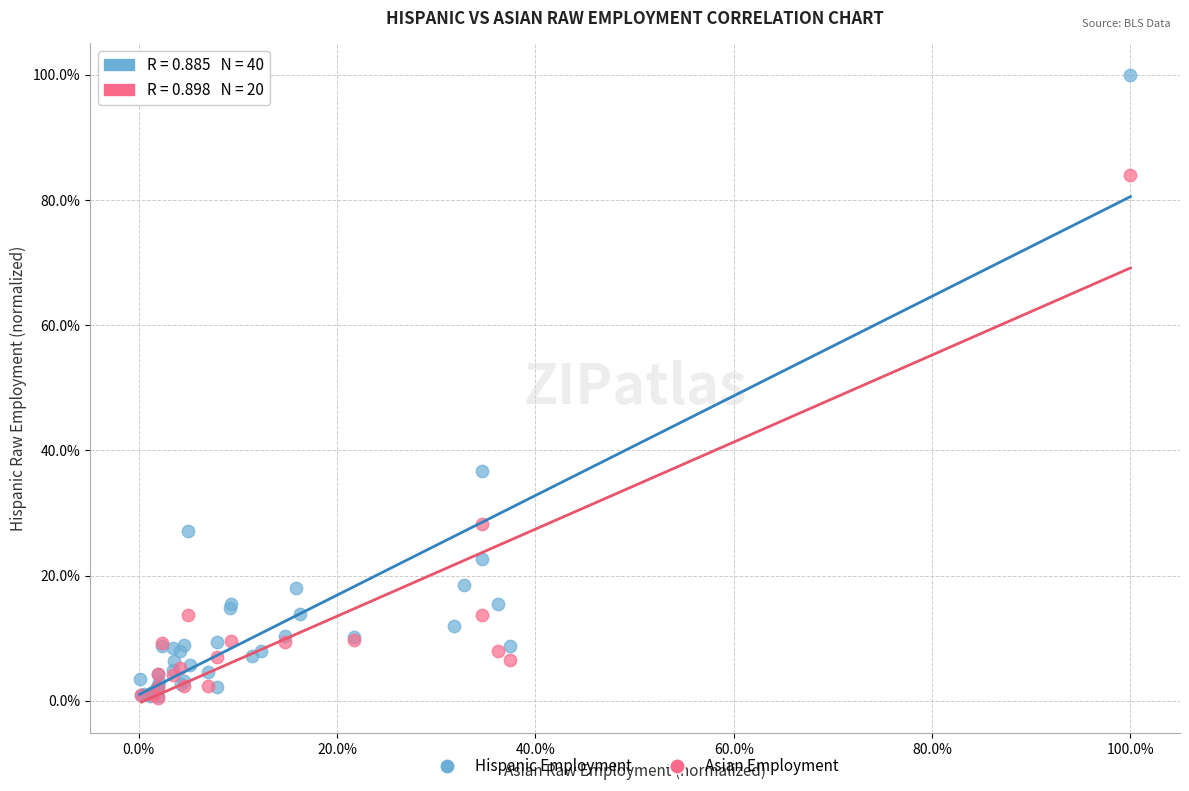

What are all the series names shown in the legend?

Hispanic Employment, Asian Employment